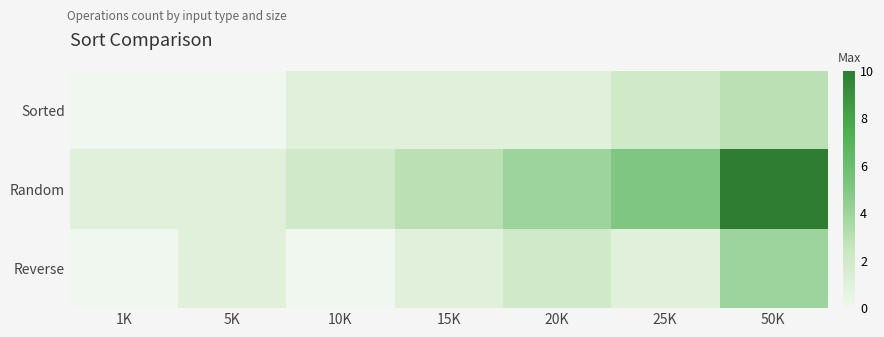

Reading left to right, transcribe all the data shown in this chart.

Sorted: 1K=0	5K=0	10K=1	15K=1	20K=1	25K=2	50K=3
Random: 1K=1	5K=1	10K=2	15K=3	20K=4	25K=5	50K=10
Reverse: 1K=0	5K=1	10K=0	15K=1	20K=2	25K=1	50K=4